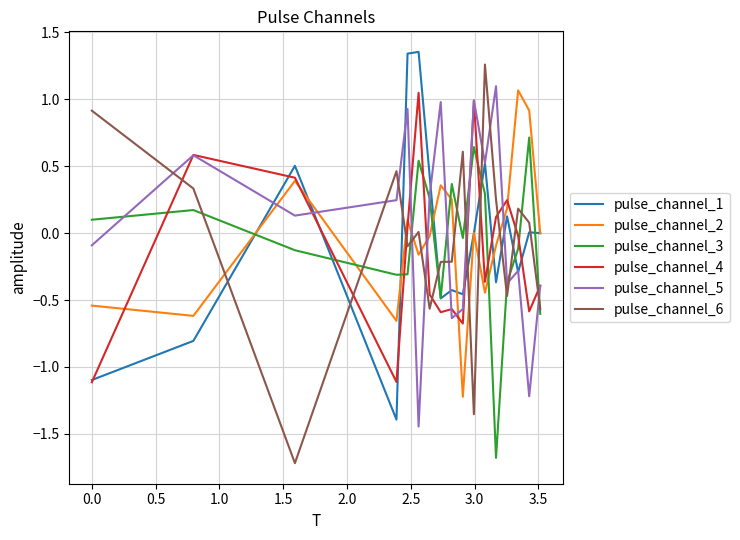

What is the minimum value for pulse_channel_6?

-1.7